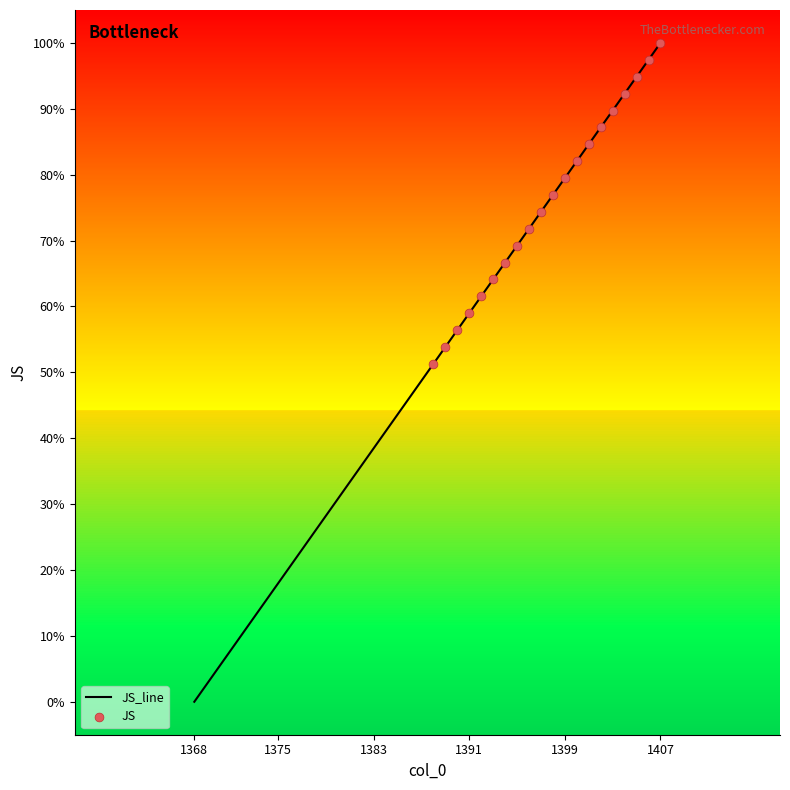

What is the greatest value displayed?

100.0